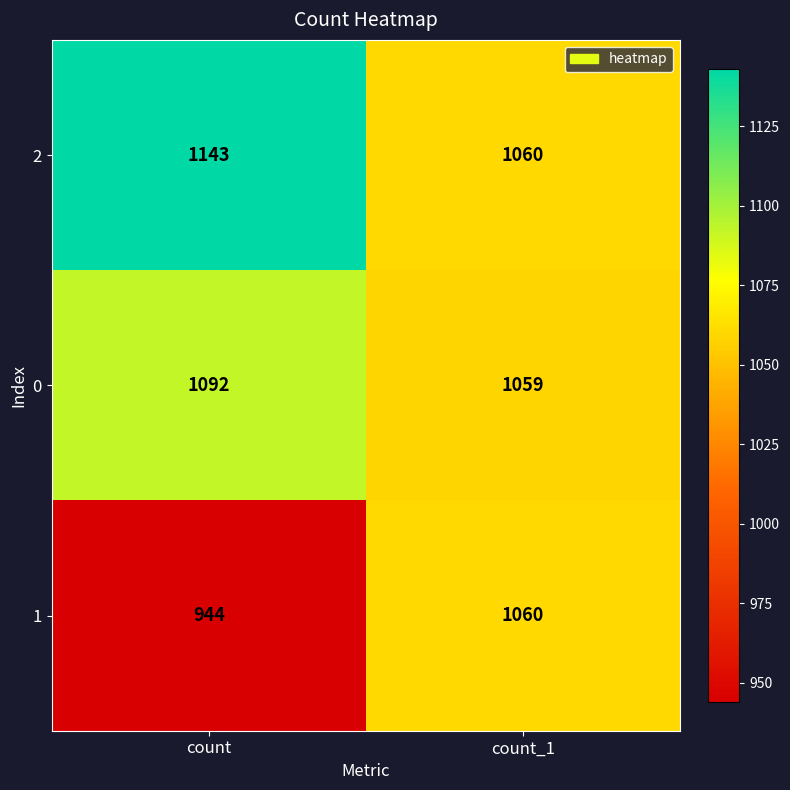

Reading left to right, transcribe all the data shown in this chart.

2: 1143	1060
0: 1092	1059
1: 944	1060